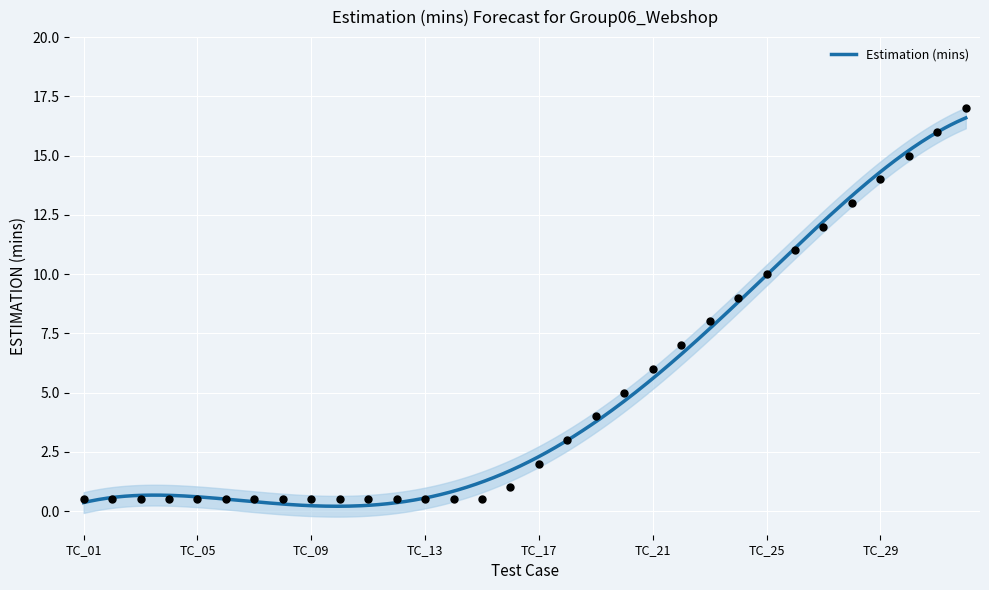

Which has a higher value, TC_01 or TC_19?

TC_19